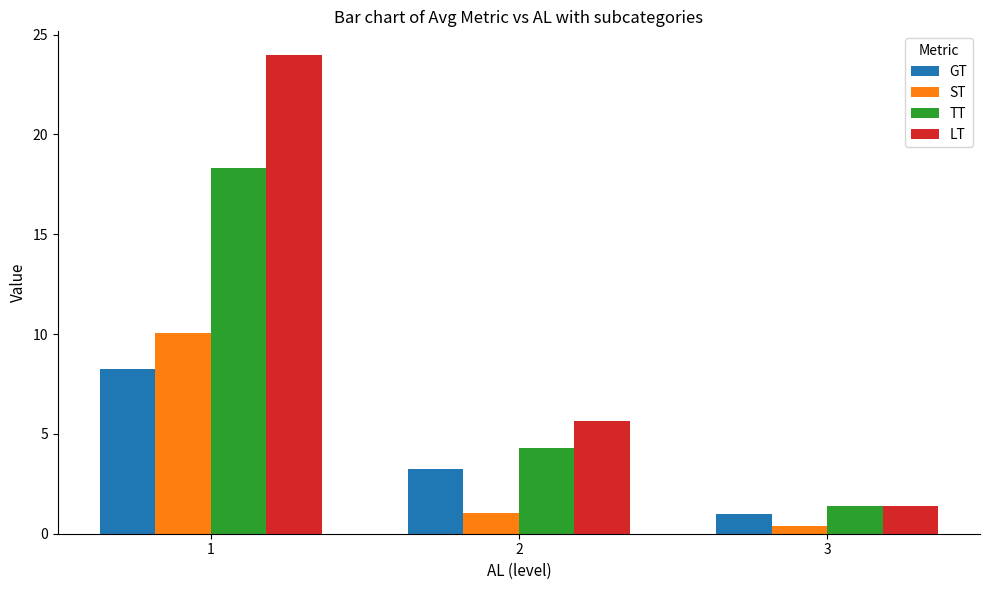

How many groups of bars are there?

3